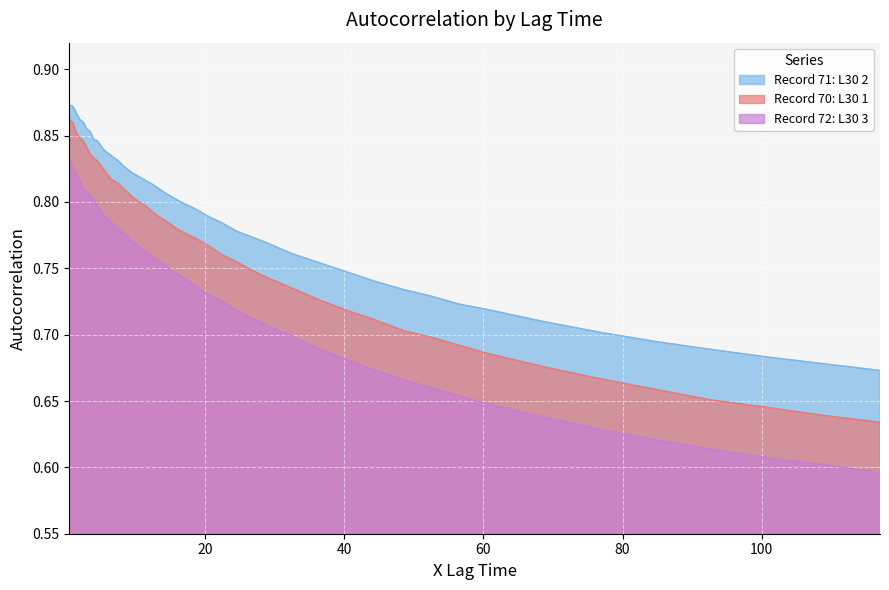

Is the value of Record 70: L30 1 at 7.5 greater than the value of Record 71: L30 2 at 44.5?

Yes